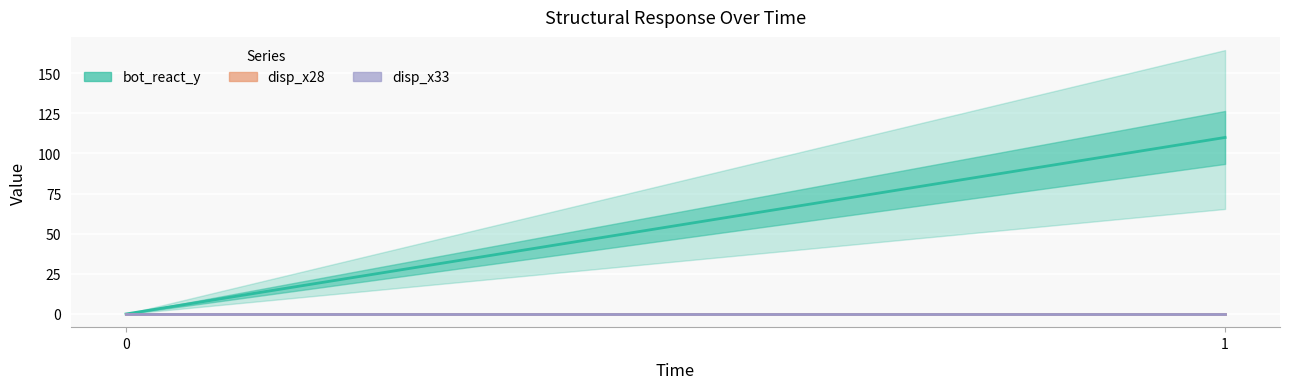

Which series has the largest range (max minus min)?

bot_react_y